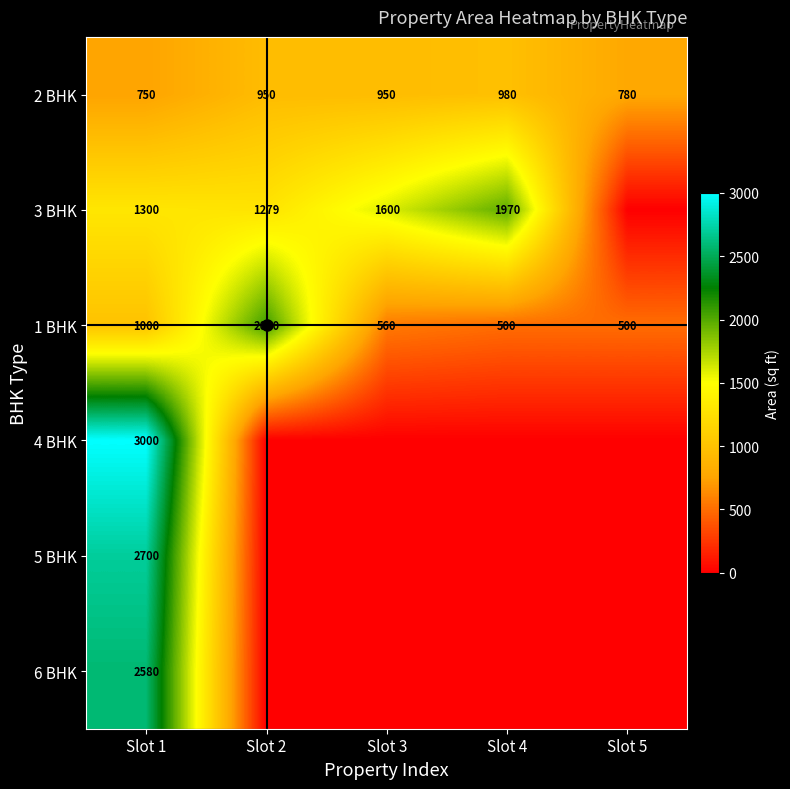

How many categories are shown in the chart?

5